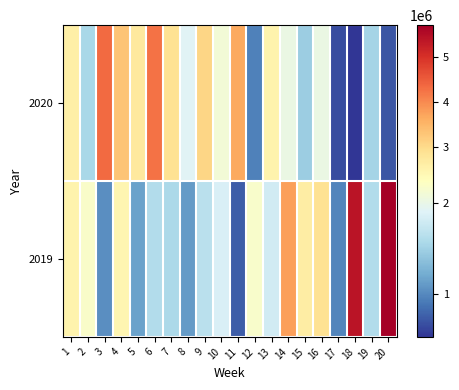

How many distinct data groups are displayed?

2